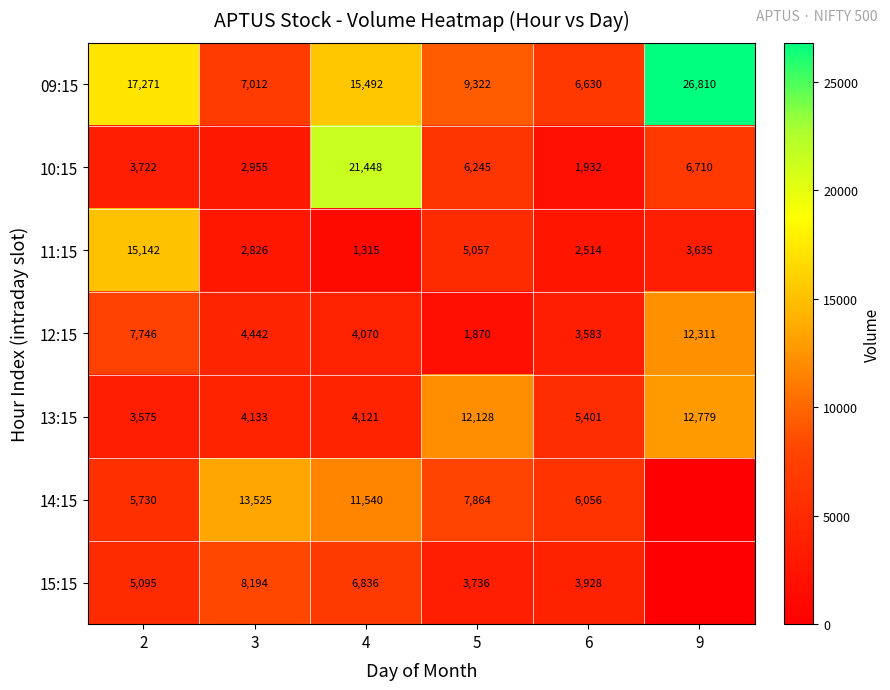

At how many categories does at least one series exceed 8730?

5